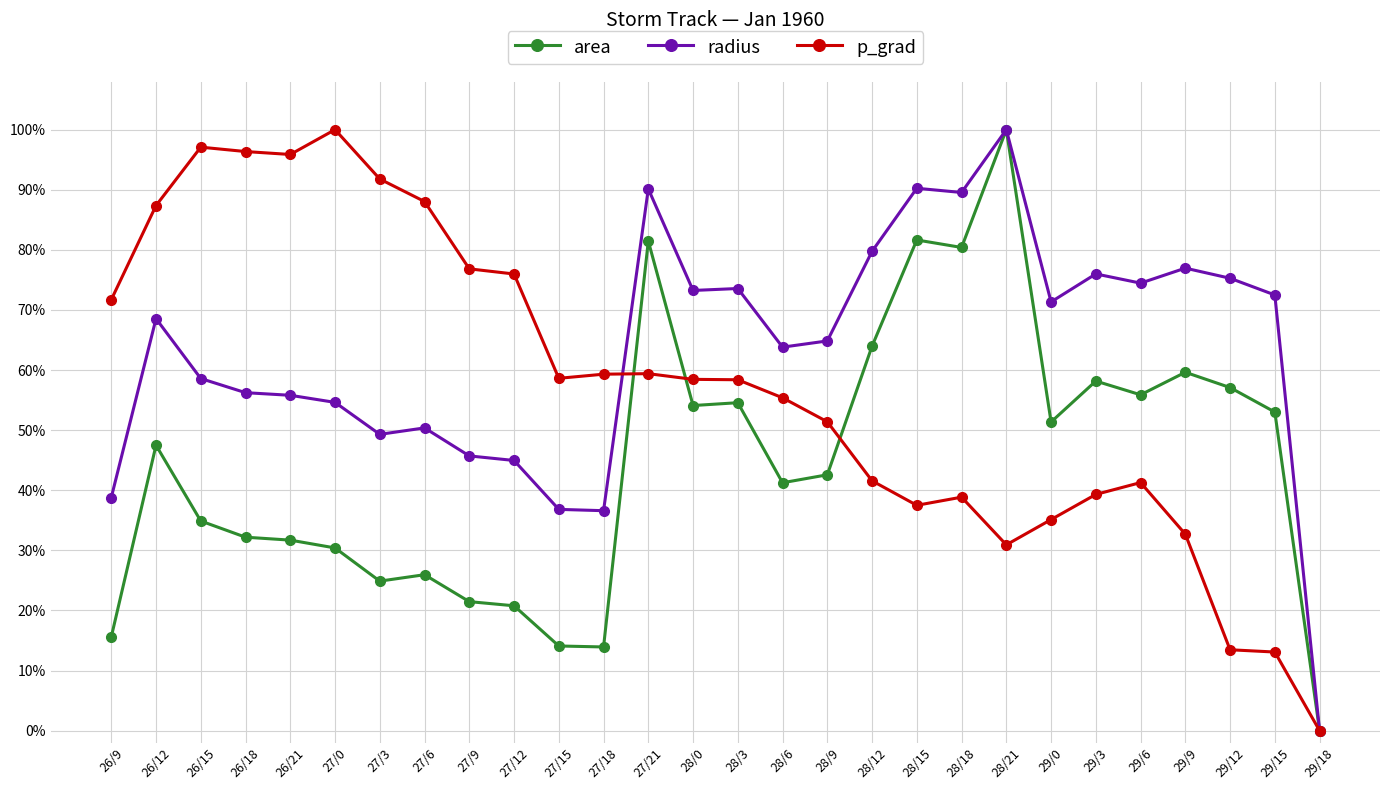

Where do radius and p_grad first cross each other?

27/18 and 27/21